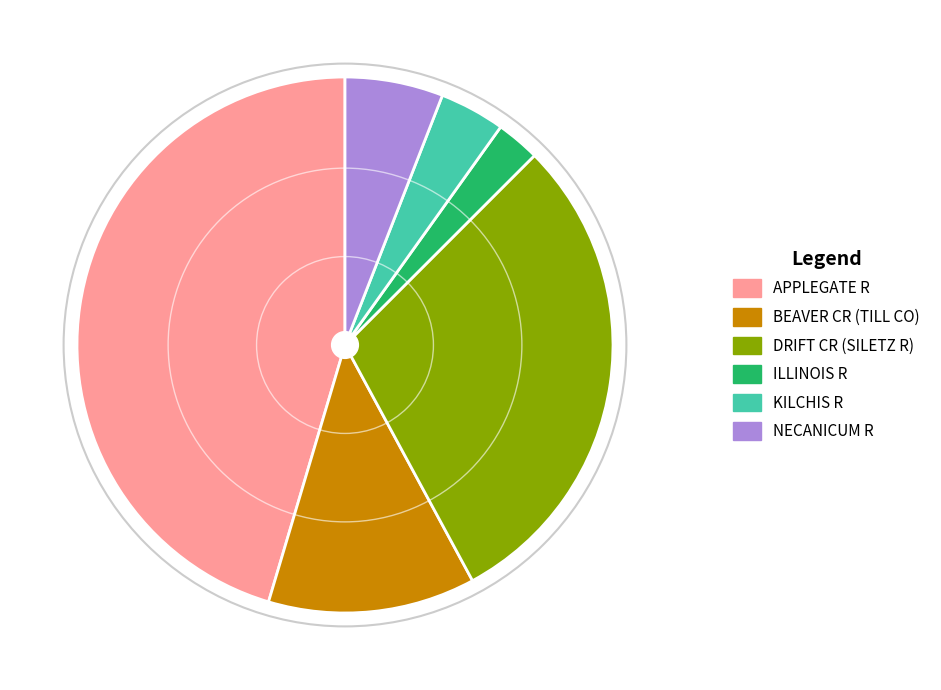

Is the sum of BEAVER CR (TILL CO) and APPLEGATE R greater than half?

Yes